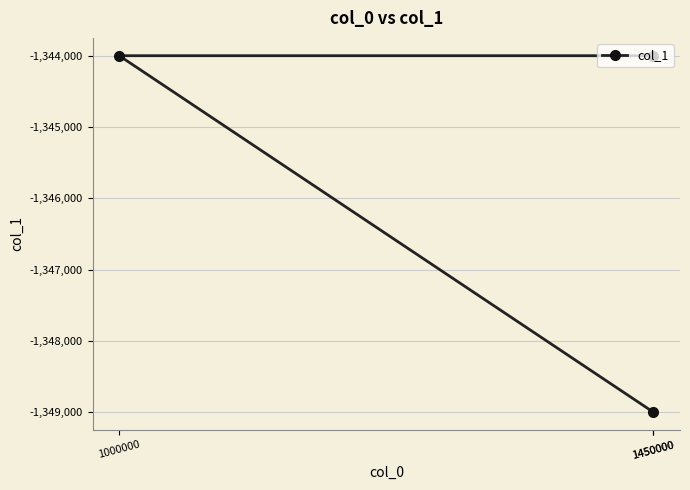

Which category has the lowest value across all series?

1450000